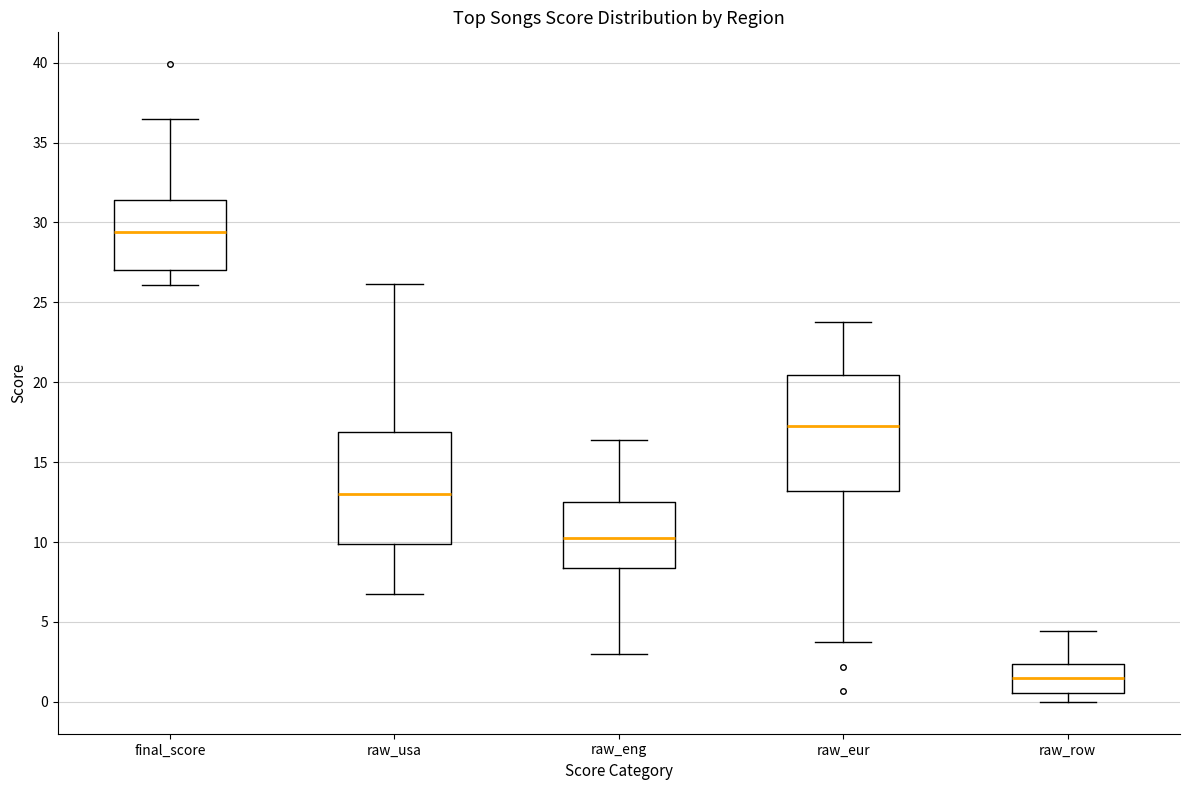

Where does the median line of the box for raw_row sit on the y-axis? The values are not printed on the chart, so give them approximately, as read against the axis.

1.5